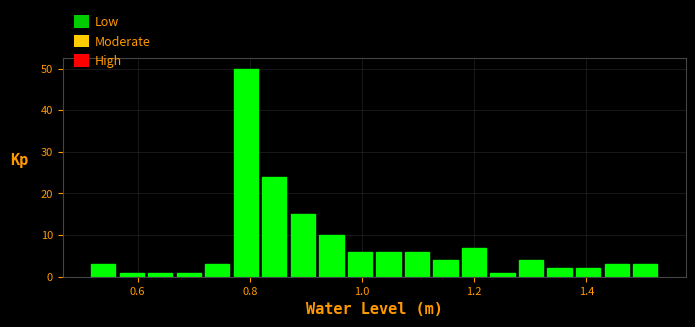

Read against the x-axis, roughly where is the centre of the tallest bar?

0.80